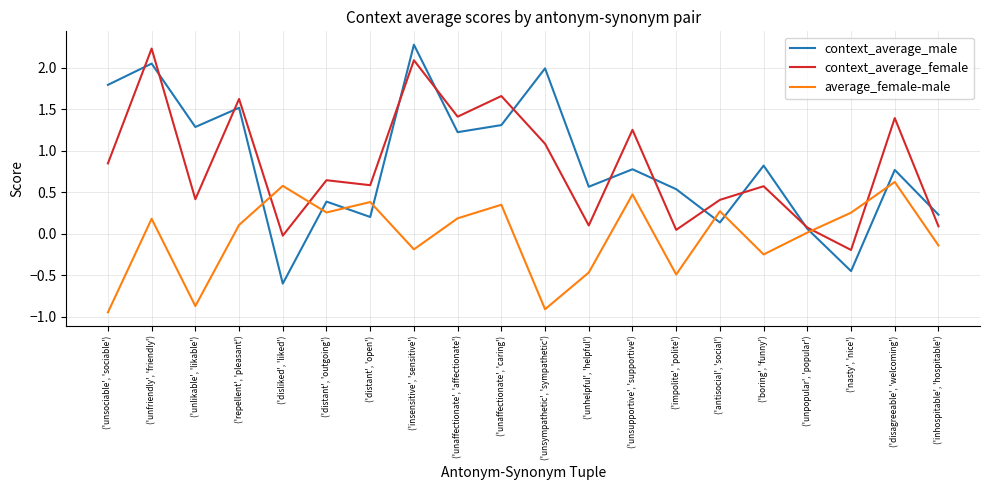

Between ('unsupportive', 'supportive') and ('nasty', 'nice'), which series saw the biggest shift?

context_average_female